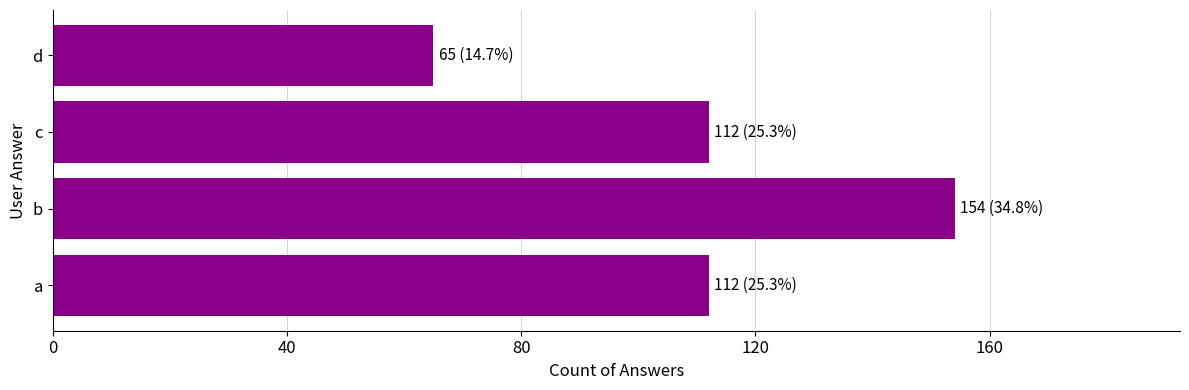

Reading bottom to top, list all the values displayed in this chart.

112	154	112	65